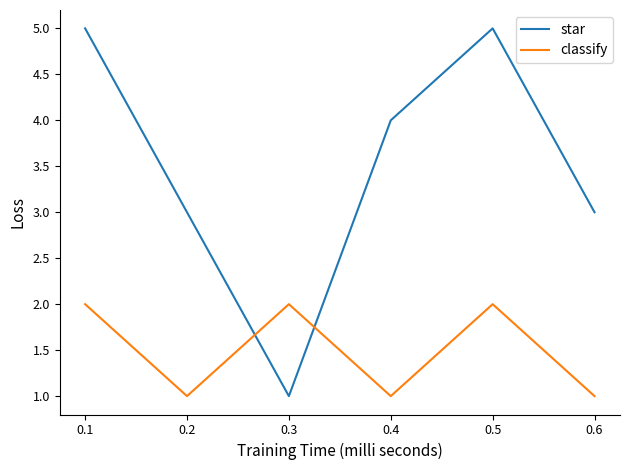

What are all the series names shown in the legend?

star, classify